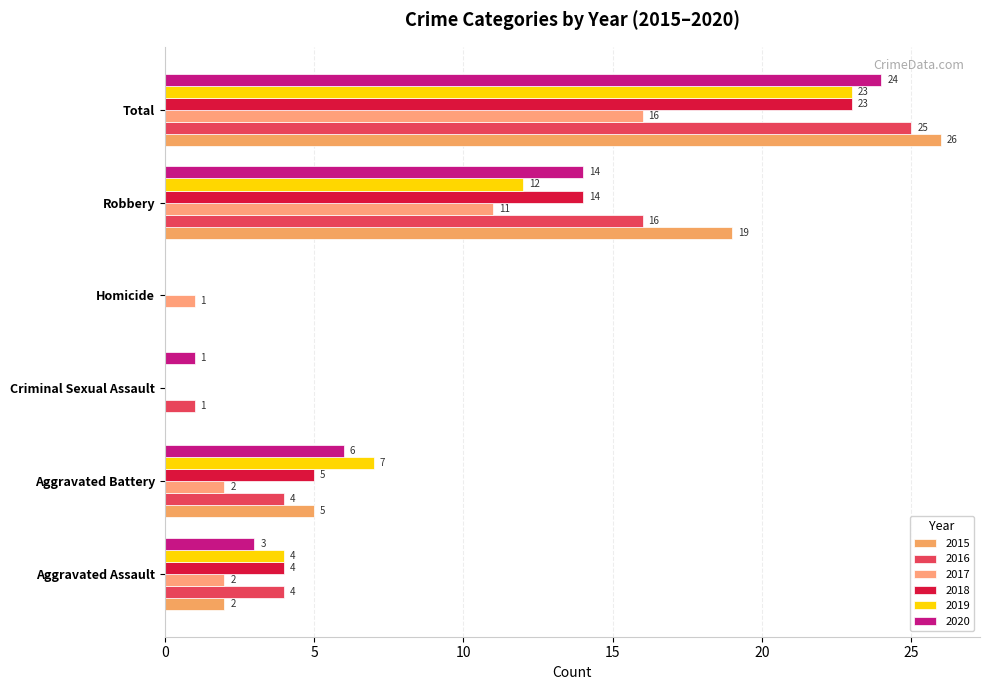

At which category is the sum across all series the highest?

Total